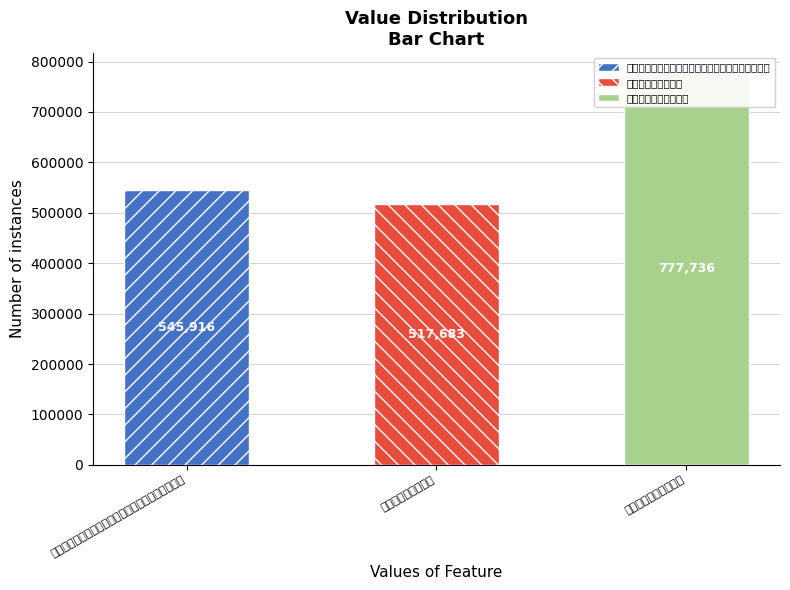

What is the sum of all values?

1841335